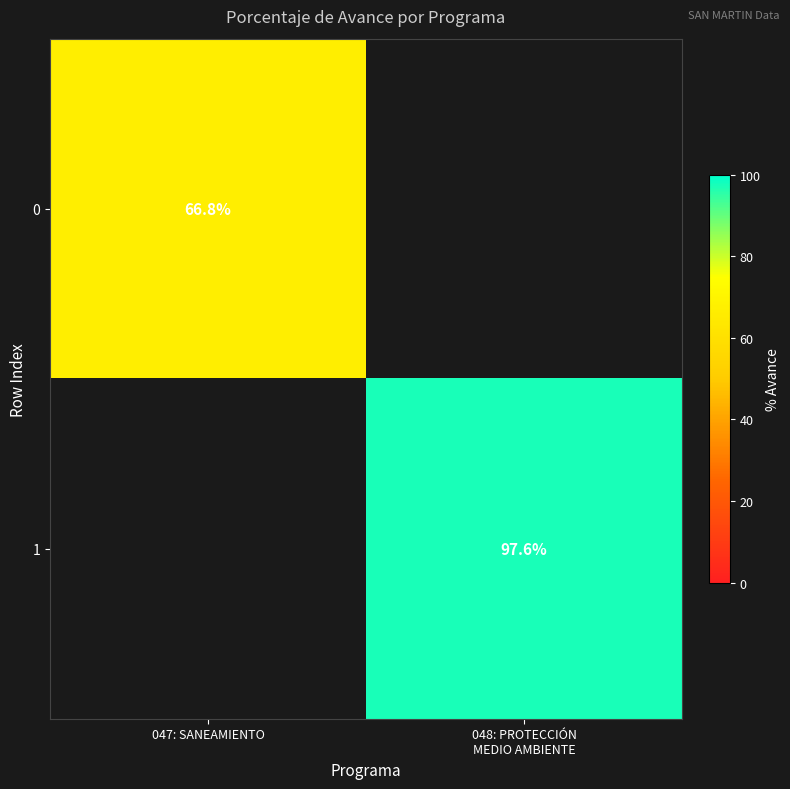

Between 047: SANEAMIENTO and 048: PROTECCIÓN
MEDIO AMBIENTE, which is larger?

048: PROTECCIÓN
MEDIO AMBIENTE